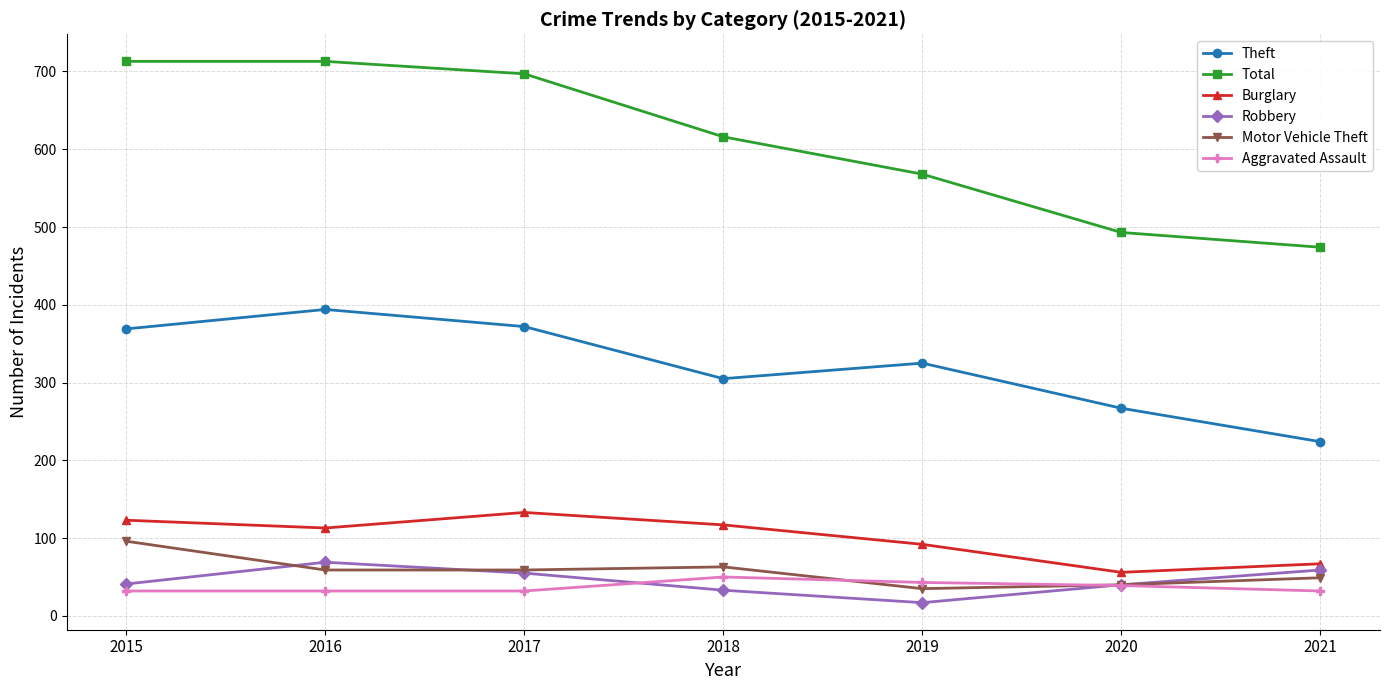

True or false: Total and Aggravated Assault cross at least once.

False